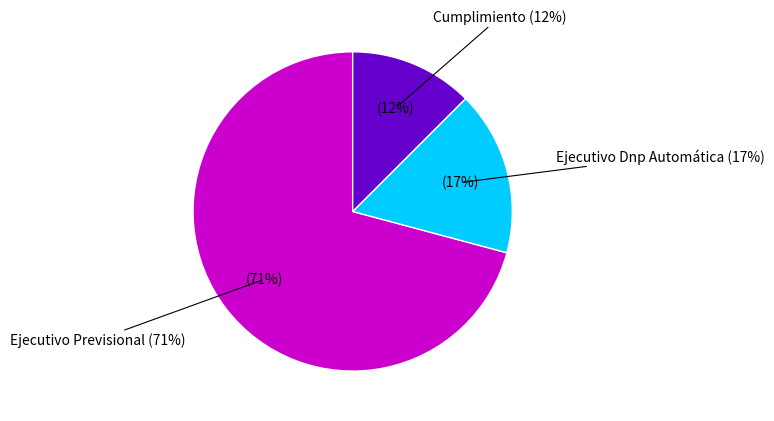

To the nearest percent, what is the average slice percentage?

33%